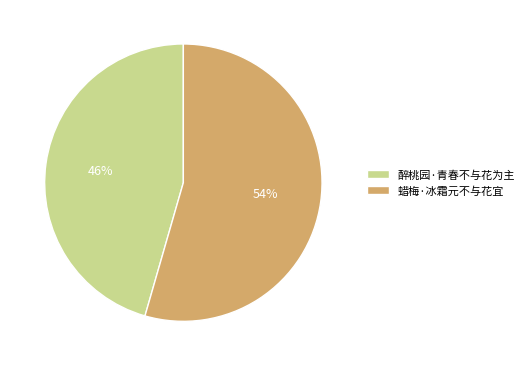

To the nearest percent, what percentage of the pie is 醉桃园·青春不与花为主?

46%